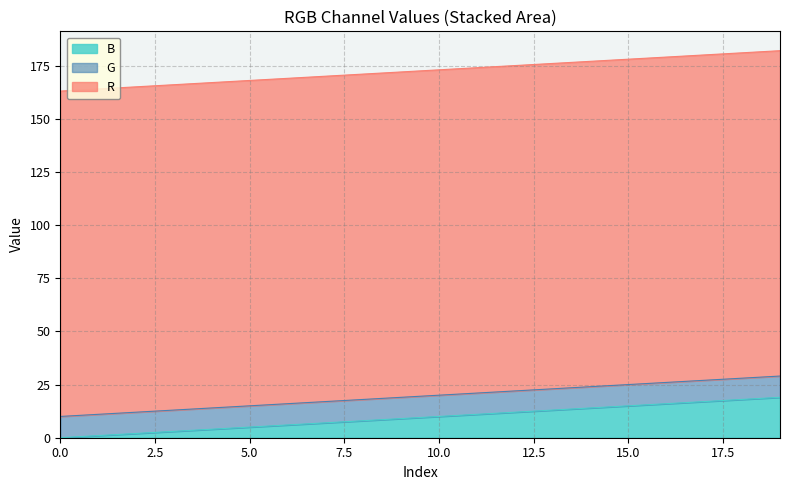

Does the chart display data point markers on the line(s)?

No